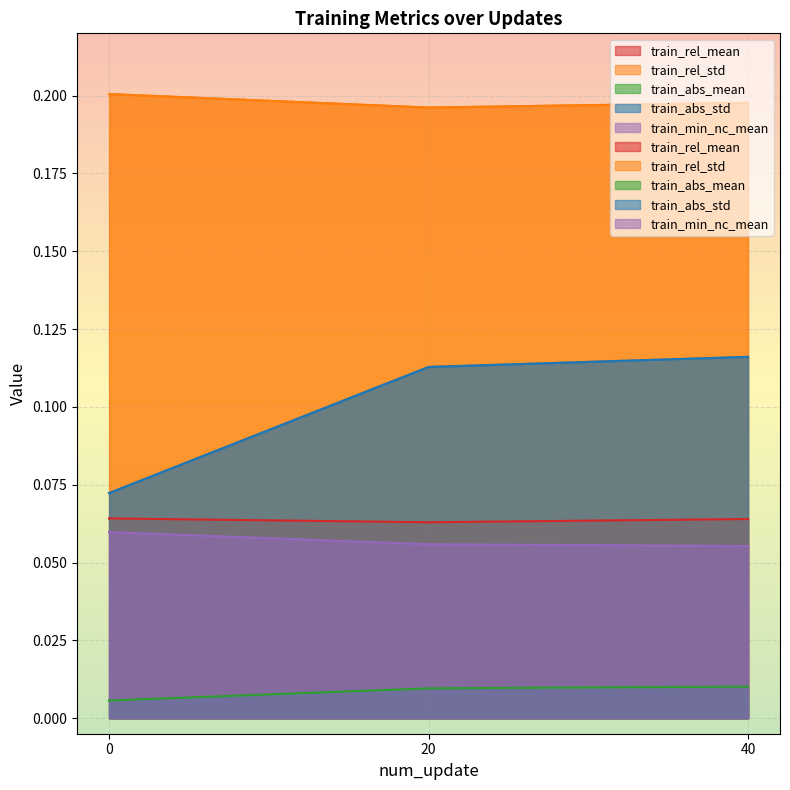

True or false: train_rel_mean has a value of 0.1 at 20.

True